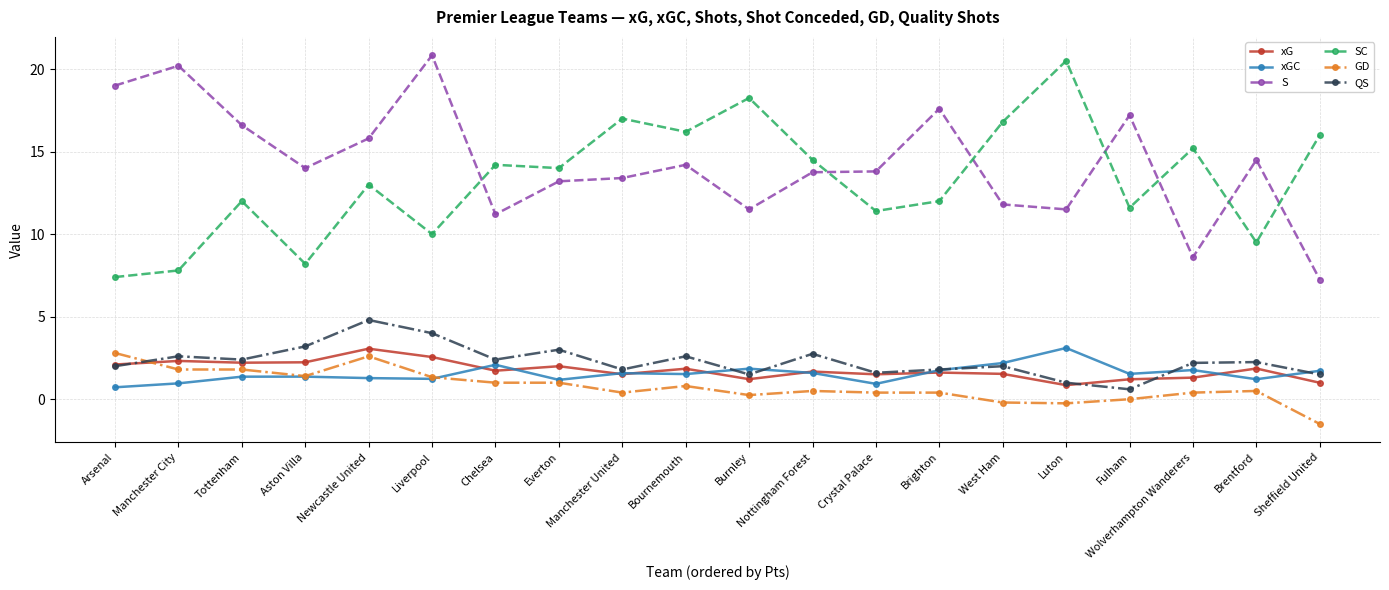

Between Newcastle United and Brighton, which series saw the biggest shift?

QS